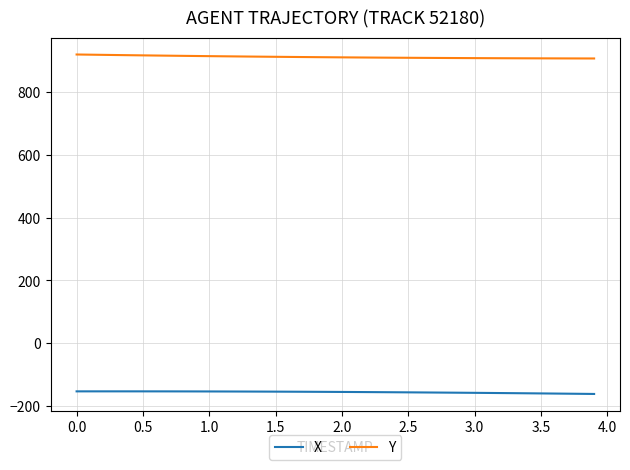

True or false: Y and X cross at least once.

False